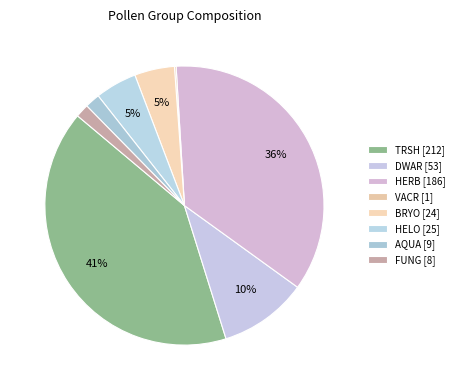

Combined, do FUNG and BRYO account for over 50%?

No